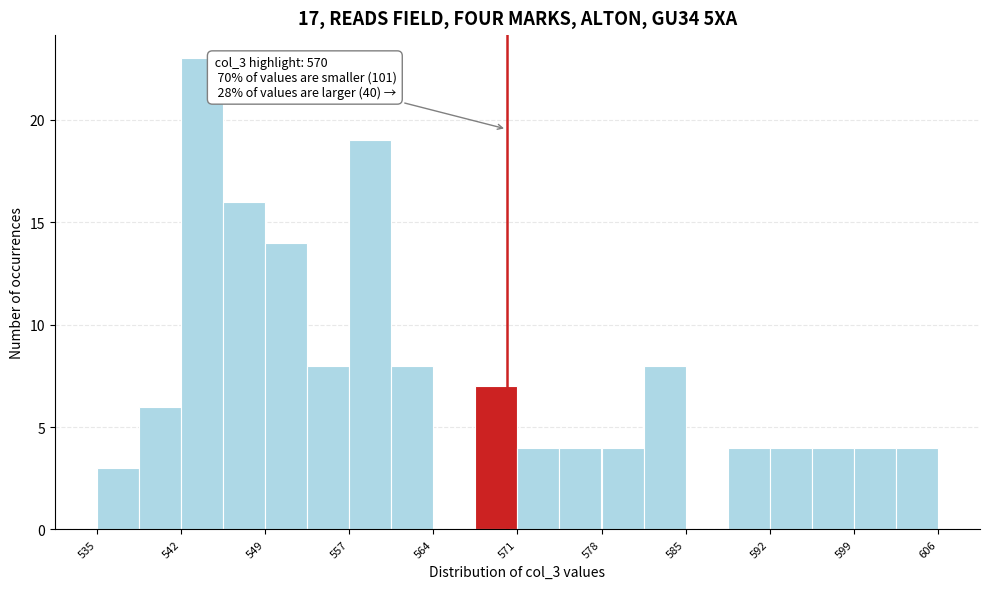

Read against the x-axis, roughly where is the centre of the tallest bar?

544